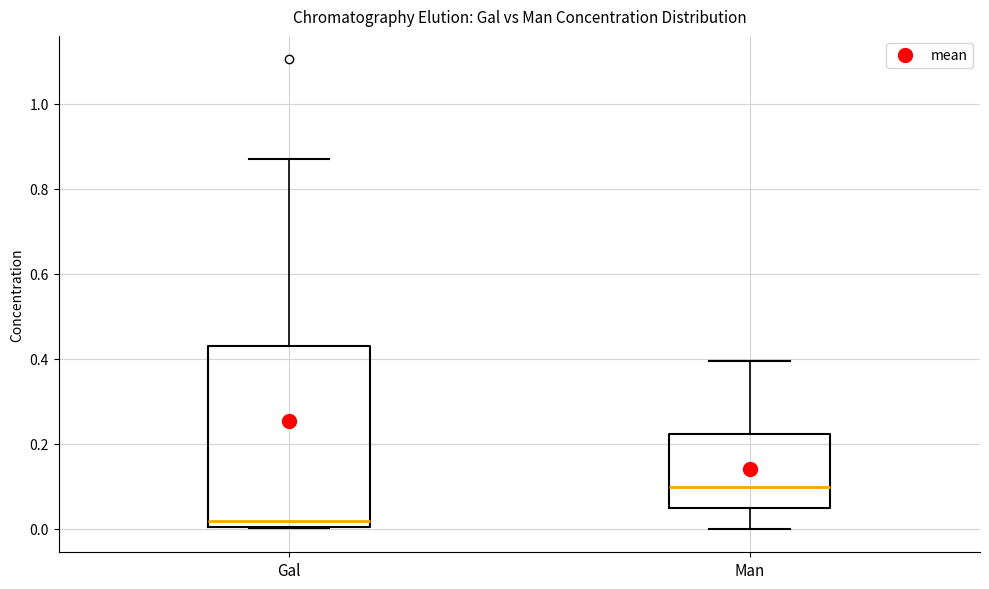

Reading left to right, transcribe this box plot: for each box, give where its median line is, the range the box spans, and where its two whiskers end, as read against the y-axis. The values are not printed on the chart, so give them approximately, as read against the axis.

Gal: median 0.02, box 0.00 to 0.42, whiskers 0.00 to 0.88
Man: median 0.10, box 0.04 to 0.22, whiskers 0.00 to 0.40